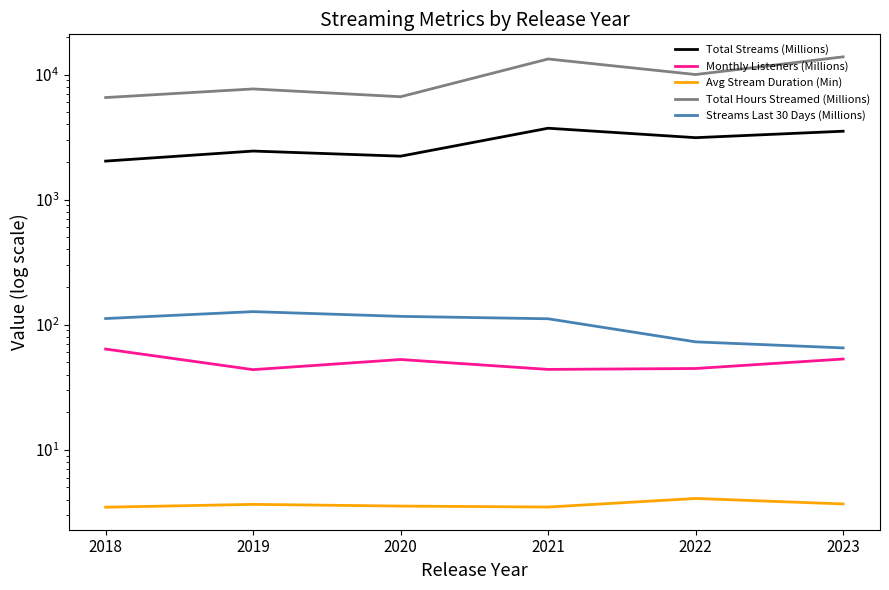

Reading left to right, what are all the values shown in this chart?

Total Streams (Millions): 2018=2036.6	2019=2450.5	2020=2230.2	2021=3731.7	2022=3135.3	2023=3530.8
Monthly Listeners (Millions): 2018=63.9	2019=43.7	2020=52.7	2021=43.9	2022=44.7	2023=53.2
Avg Stream Duration (Min): 2018=3.5	2019=3.7	2020=3.5	2021=3.5	2022=4.1	2023=3.7
Total Hours Streamed (Millions): 2018=6564.4	2019=7692.5	2020=6663.2	2021=13355.9	2022=10029.8	2023=13889.6
Streams Last 30 Days (Millions): 2018=112.1	2019=127.3	2020=116.7	2021=111.7	2022=73.0	2023=65.3